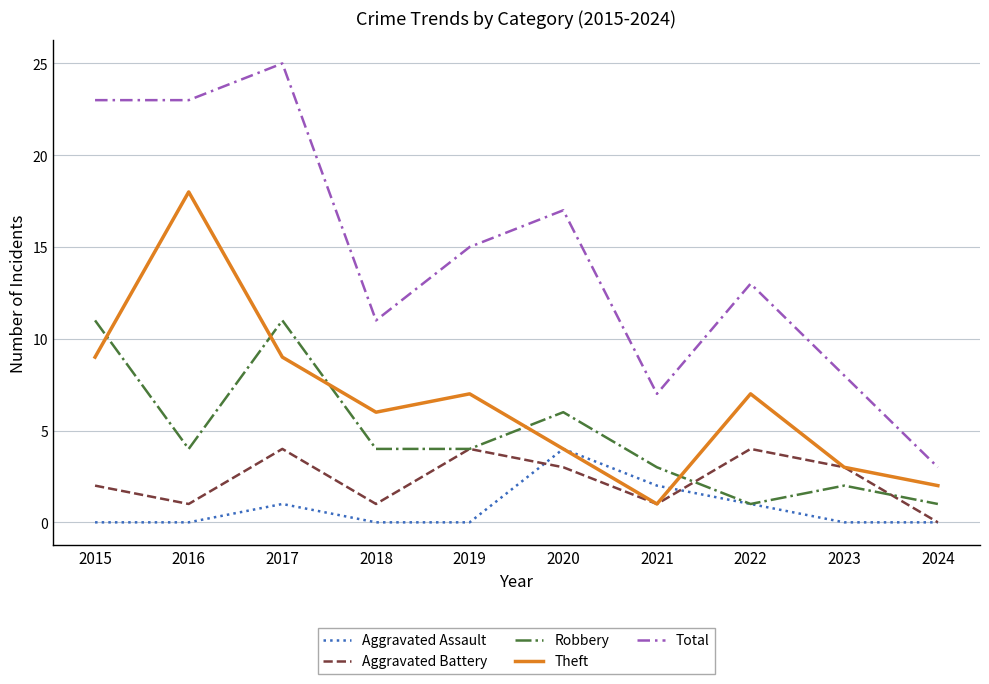

True or false: Robbery has more than 2 points higher than both neighbors.

True